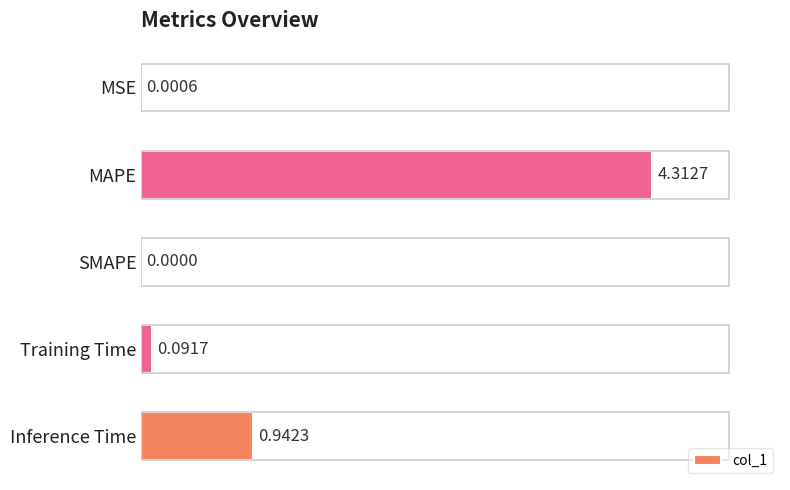

At which label is the value closest to 2?

Inference Time